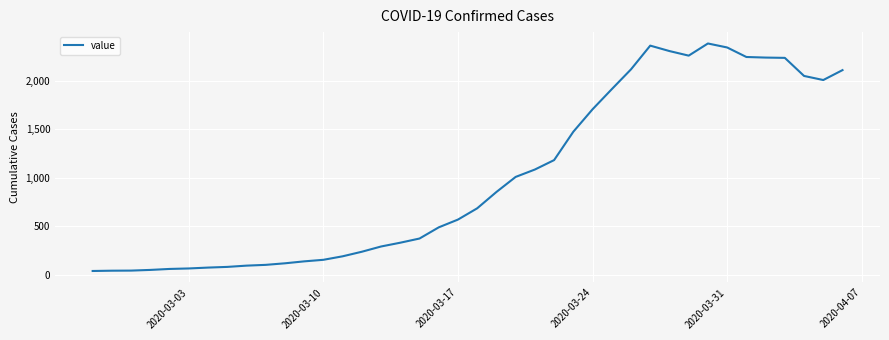

What is the difference between the maximum and minimum values?

2341